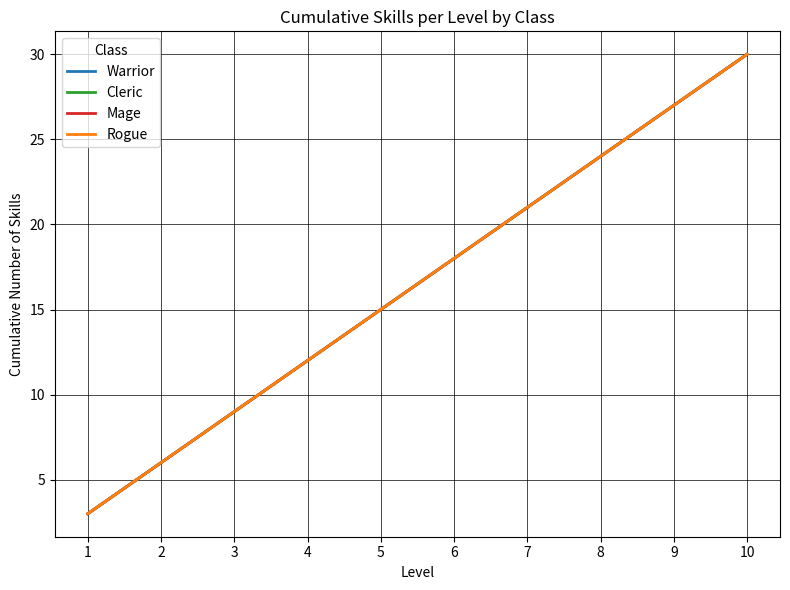

Is this an area chart (filled region under the line)?

No